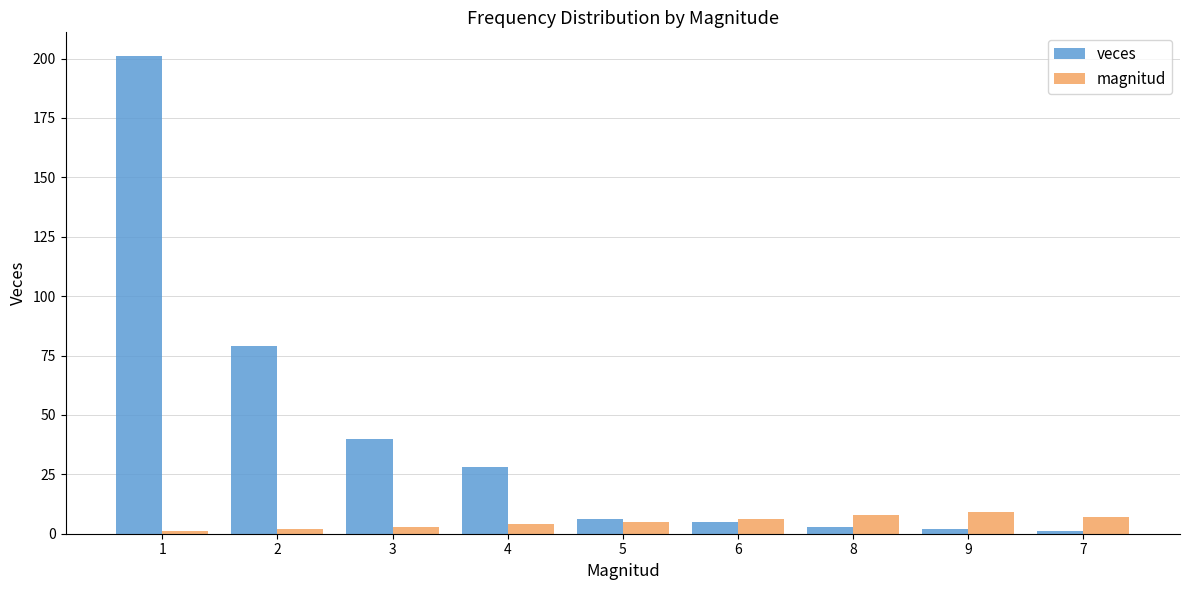

Reading left to right, transcribe all the data shown in this chart.

veces: 201	79	40	28	6	5	3	2	1
magnitud: 1	2	3	4	5	6	8	9	7